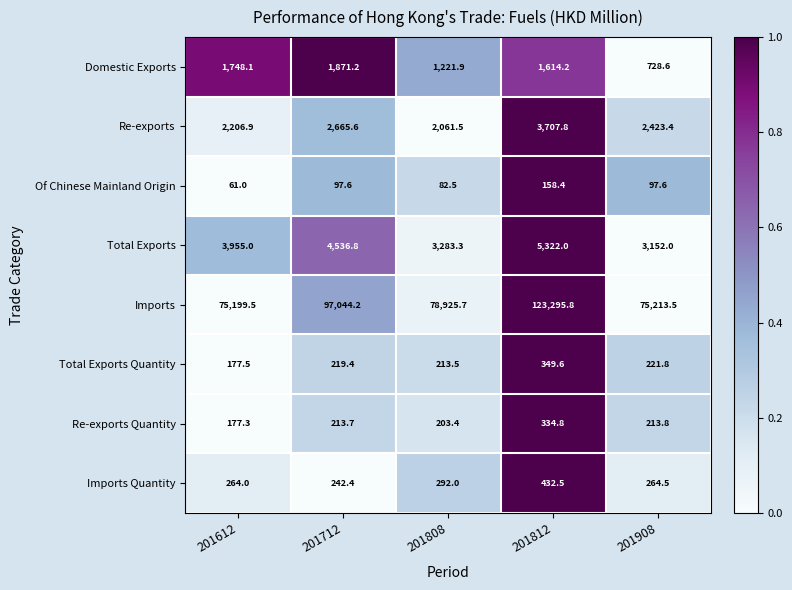

Where is Domestic Exports nearest to the value 1299?

201808